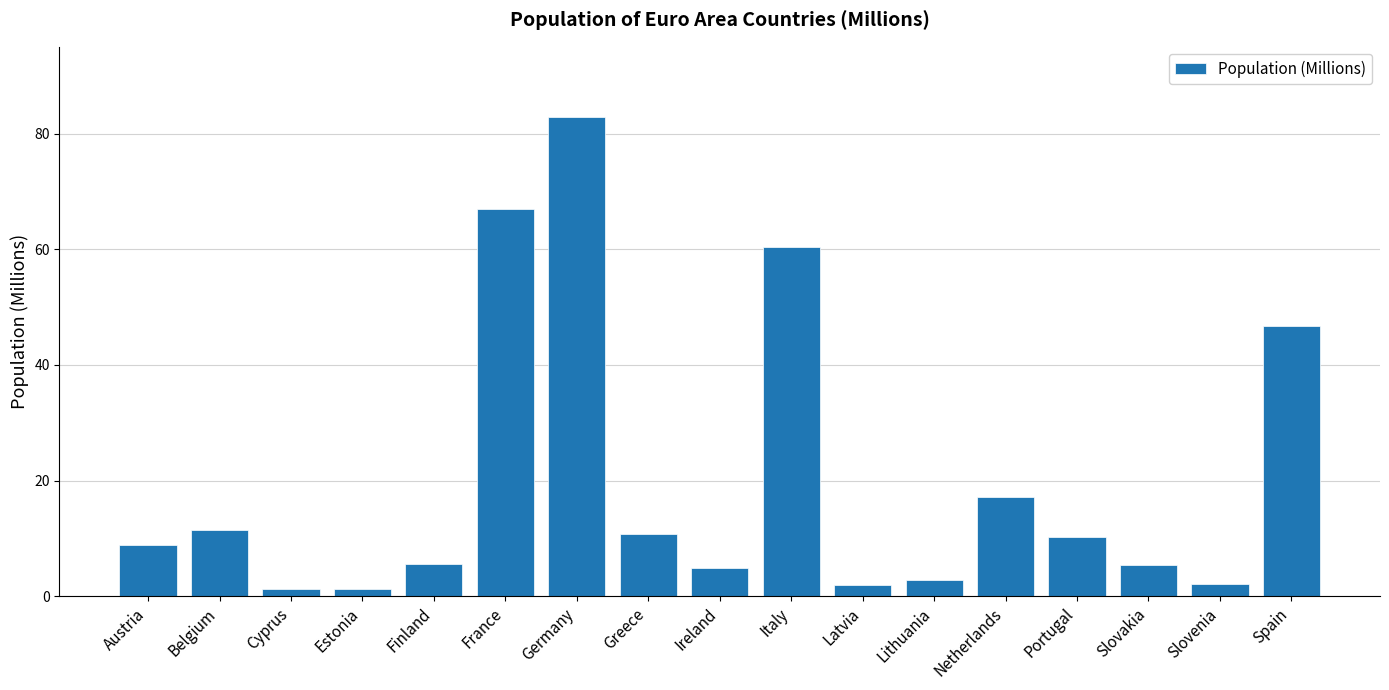

What is the difference between the values at Slovakia and Finland?

0.1